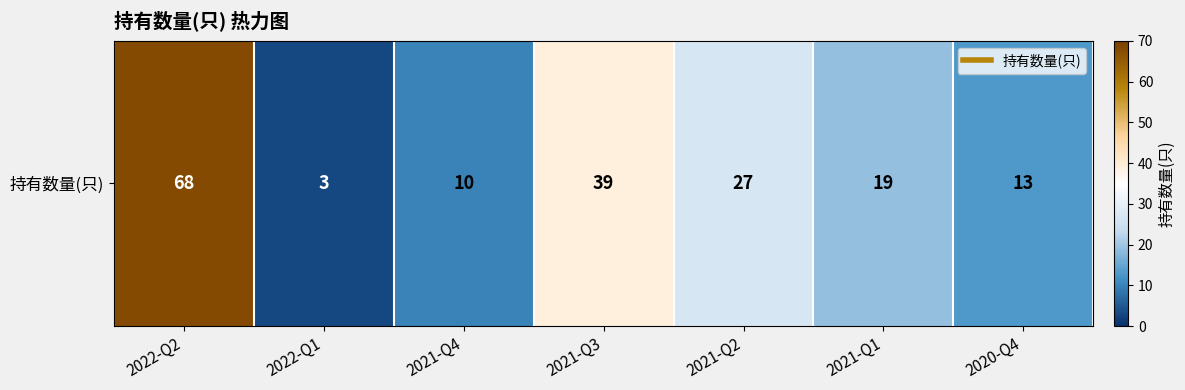

What is the difference between the maximum and second lowest values?

58